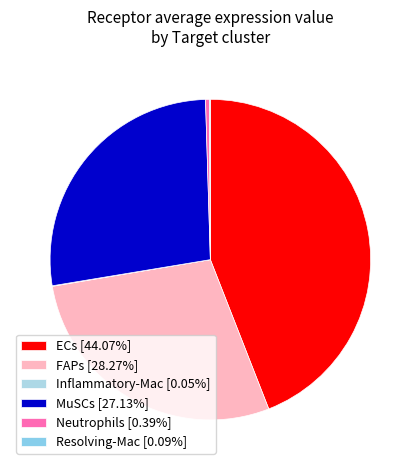

Count the number of slices in the pie.

6